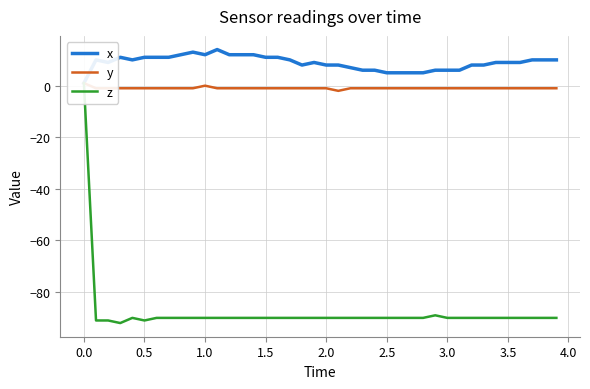

Rank the series by their maximum value, from lowest to highest.

y, z, x